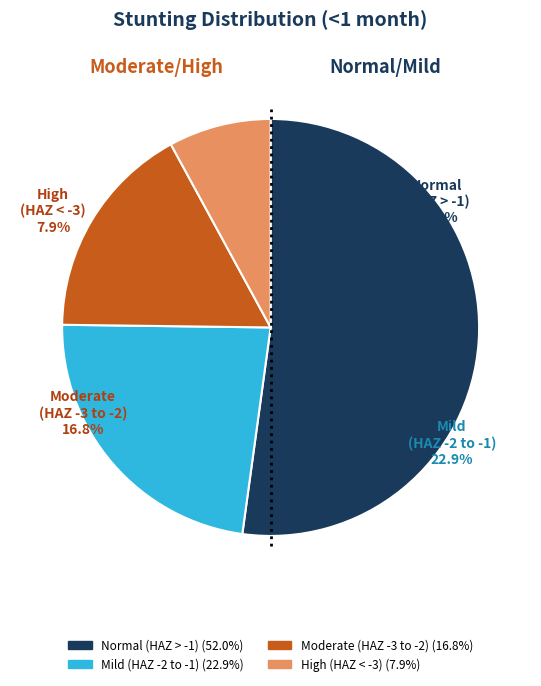

To the nearest percent, what portion does High (HAZ-score between < -3) represent?

8%